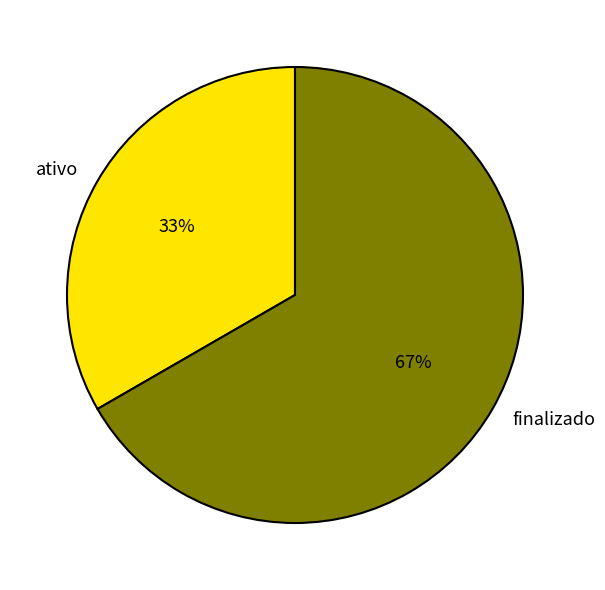

The finalizado slice represents 67% of the pie. True or false?

True